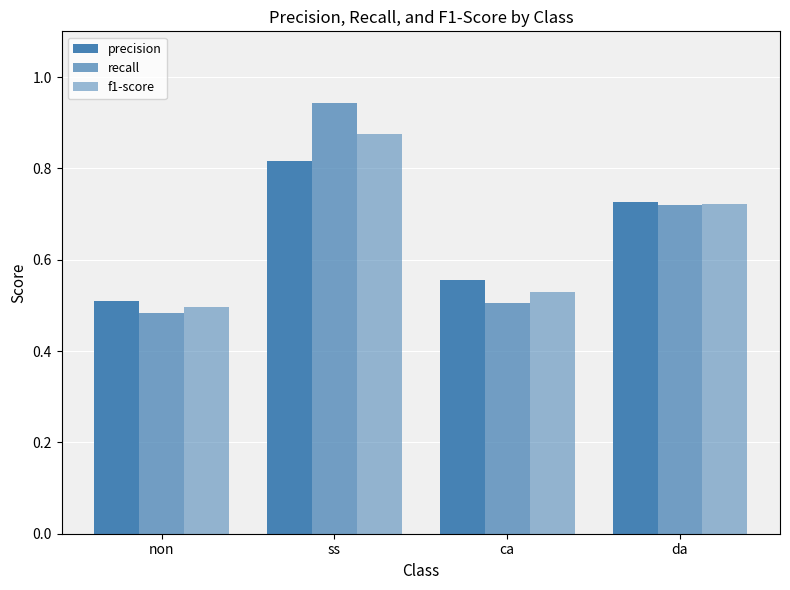

Is the value of recall at ca greater than the value of f1-score at da?

No